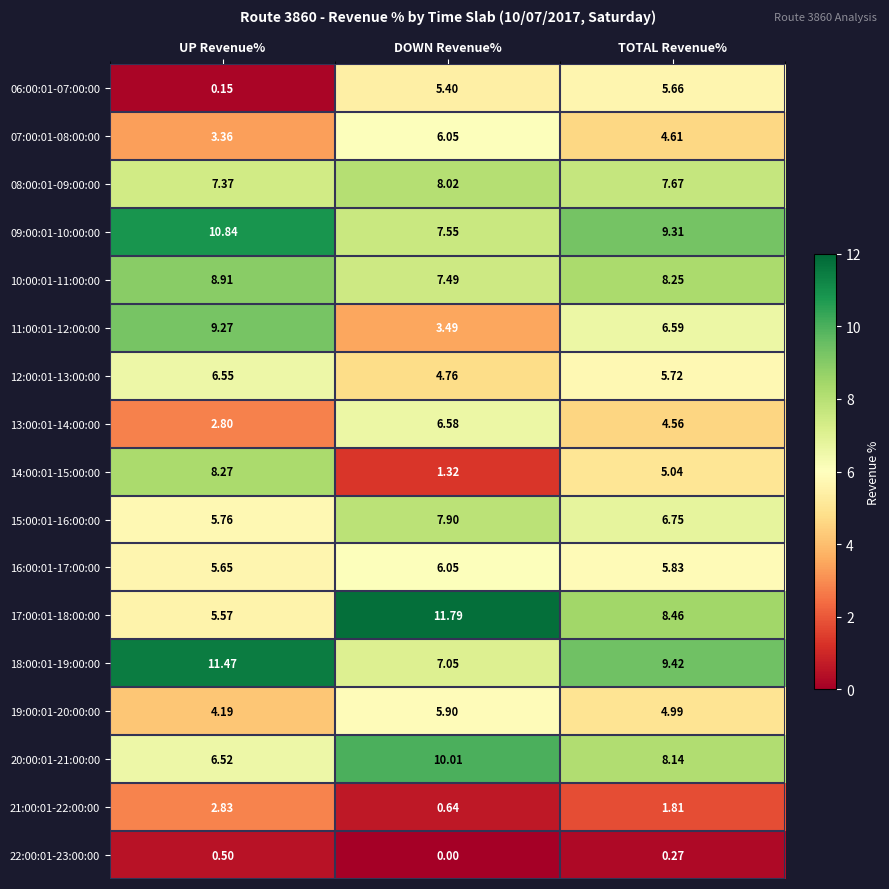

At which label is 06:00:01-07:00:00 closest to 2?

UP Revenue%